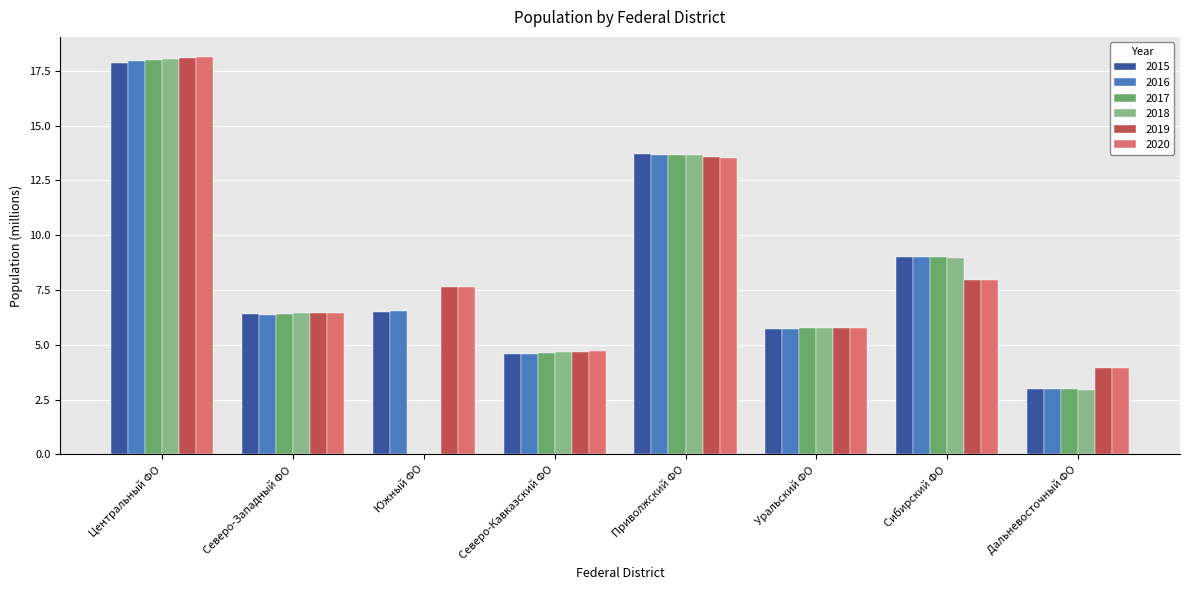

True or false: 2017 has a value of 3.2 at Приволжский ФО.

False